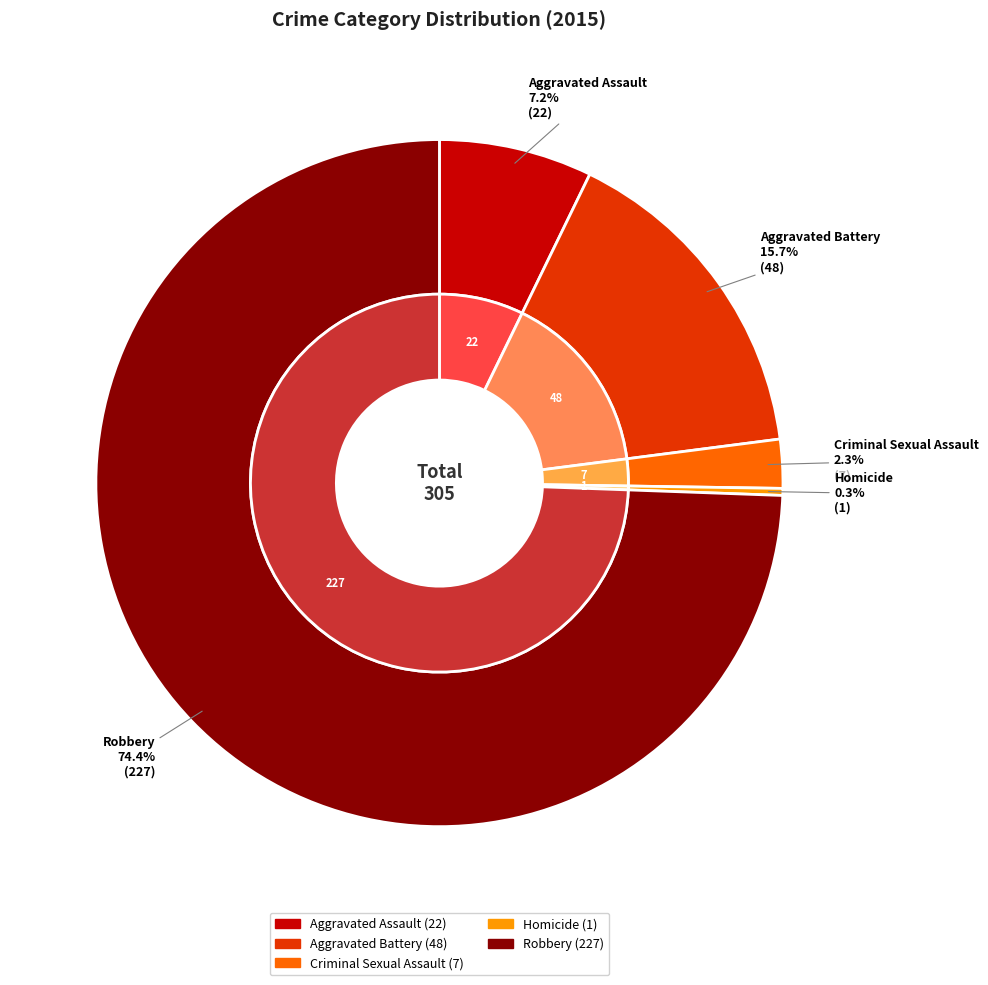

Which slice is the smallest?

Homicide